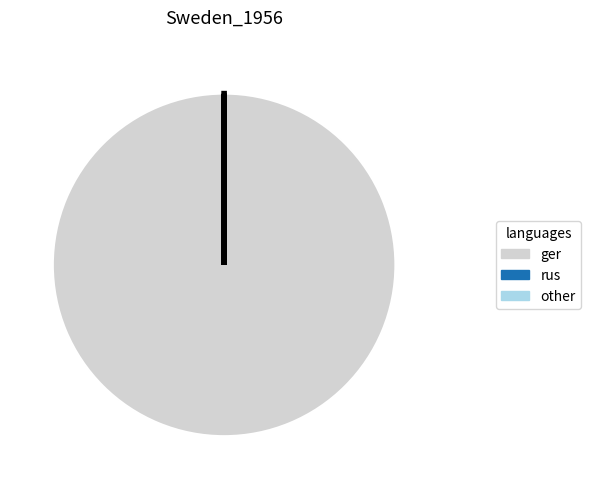

Which category accounts for the majority?

ger